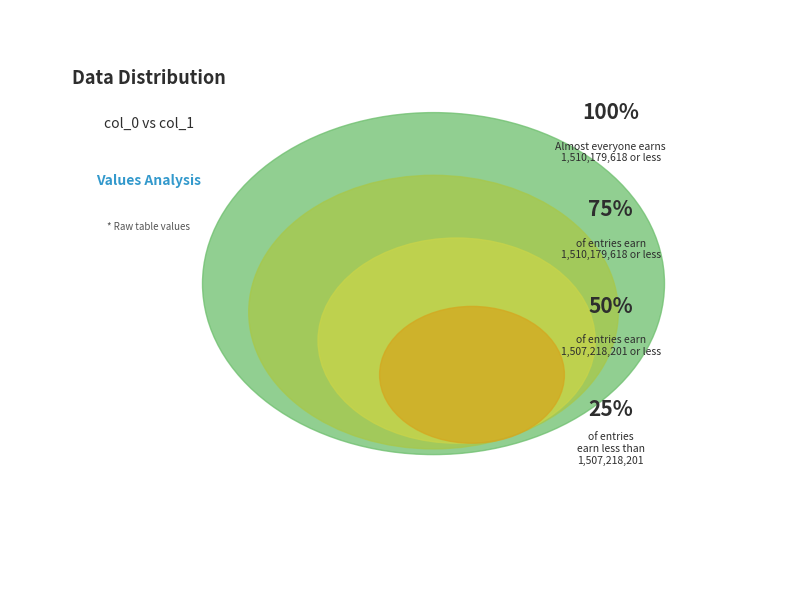

Rank the categories by value from highest to lowest.

1510179618, 1507218201